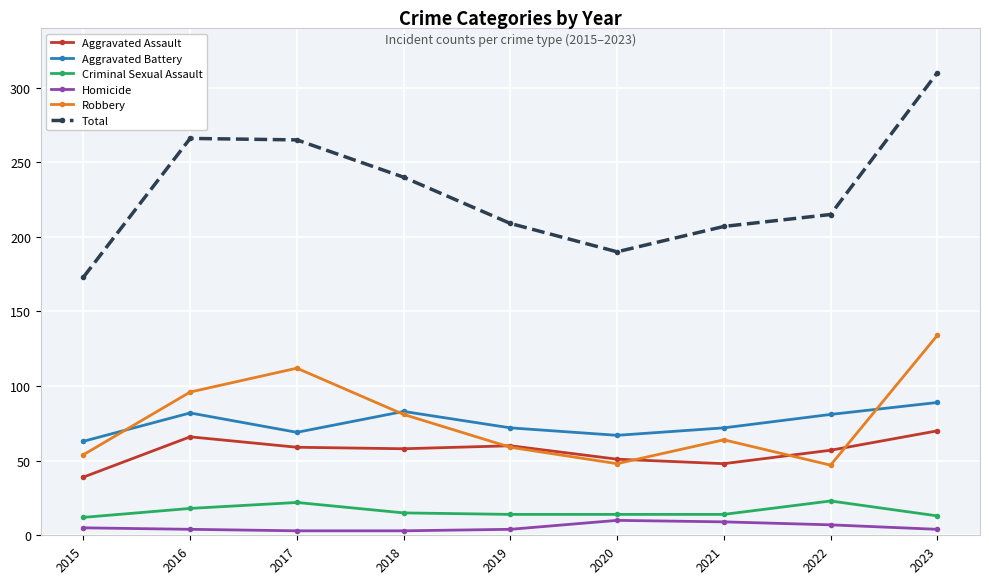

Which series has the largest total across all categories?

Total